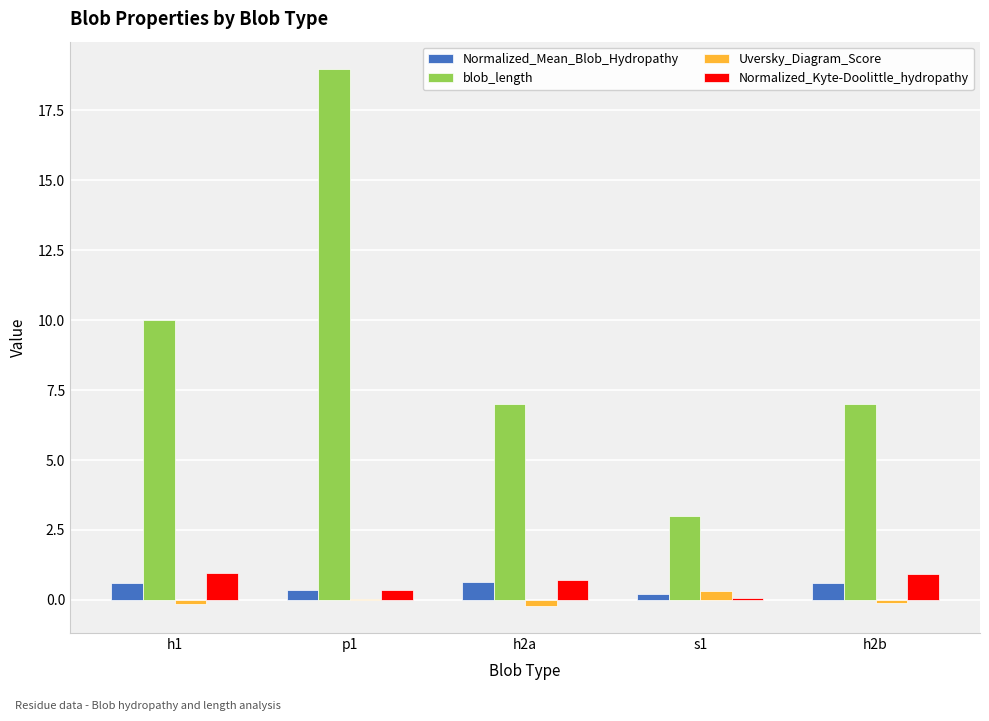

What is the highest value of the Normalized_Mean_Blob_Hydropathy series?

0.7